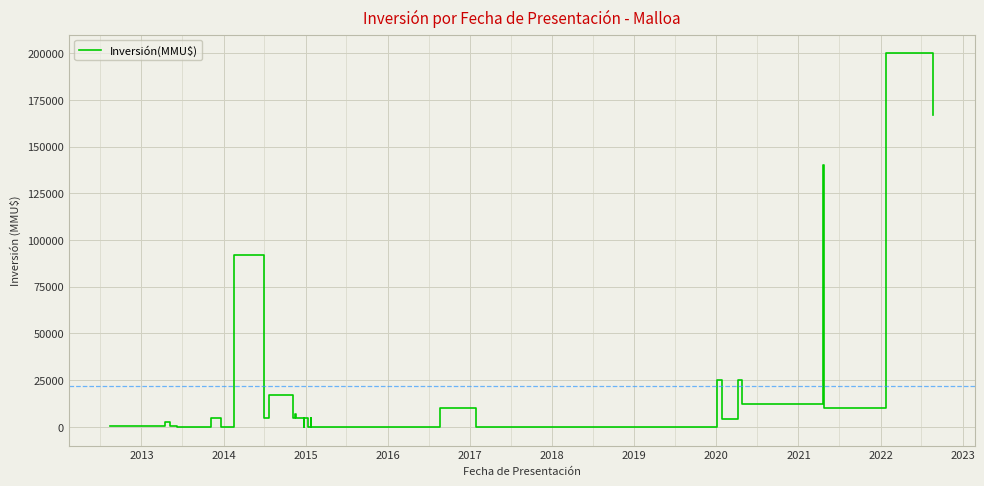

Count the number of categories in the chart.

40